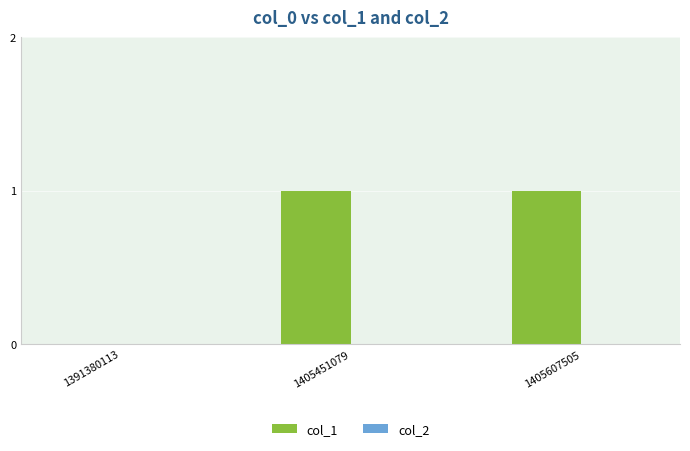

The chart shows a value of 1 at 1405451079. True or false?

True